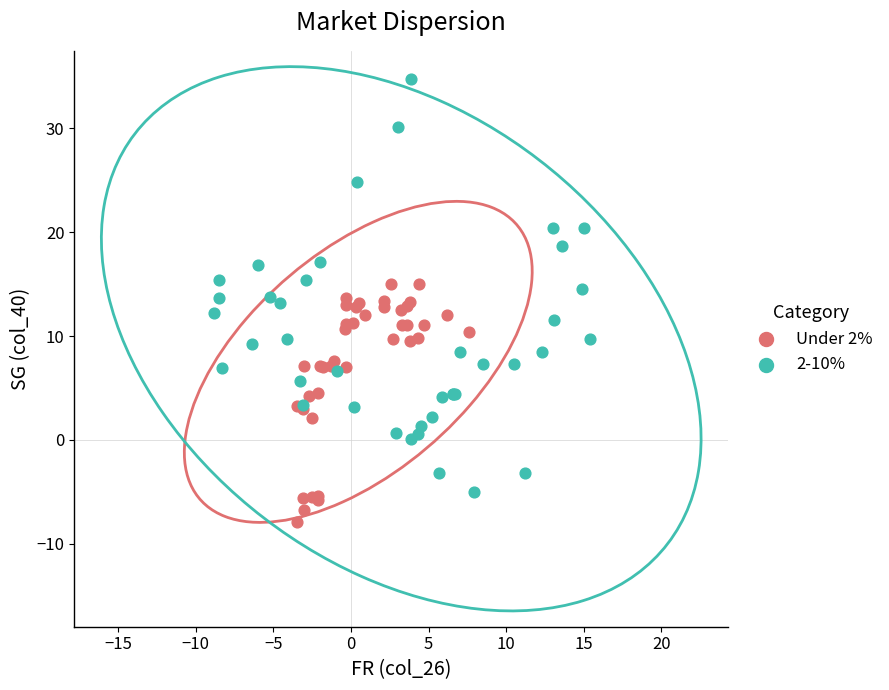

Which series reaches the minimum Y coordinate?

Under 2%